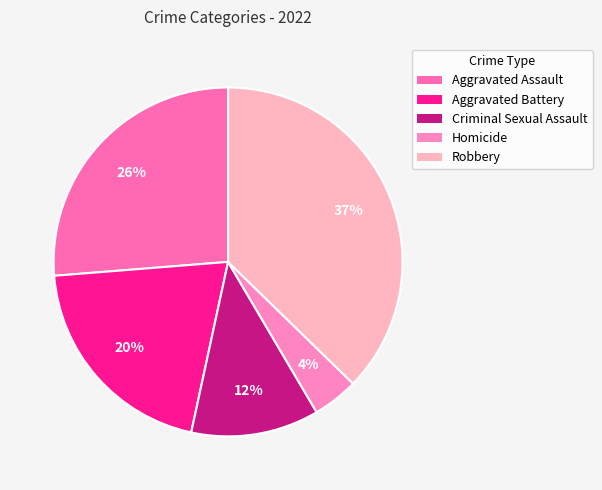

Which slice is the smallest?

Homicide